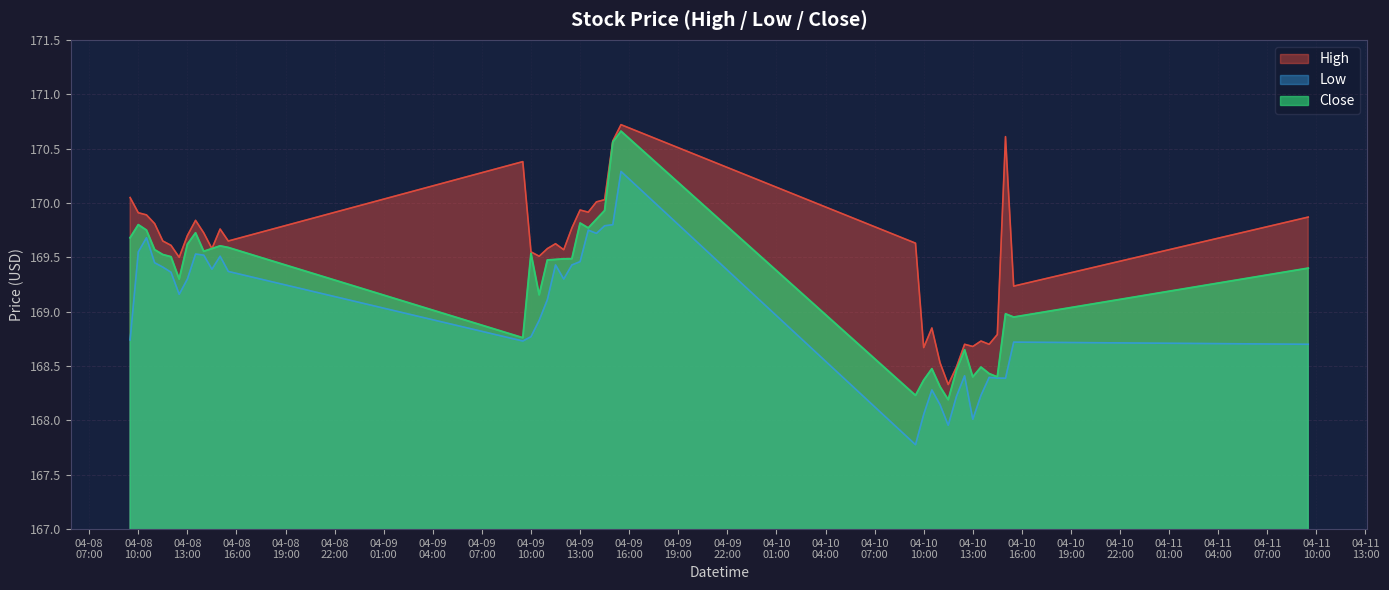

List the series in order of their peak value, highest first.

High, Close, Low